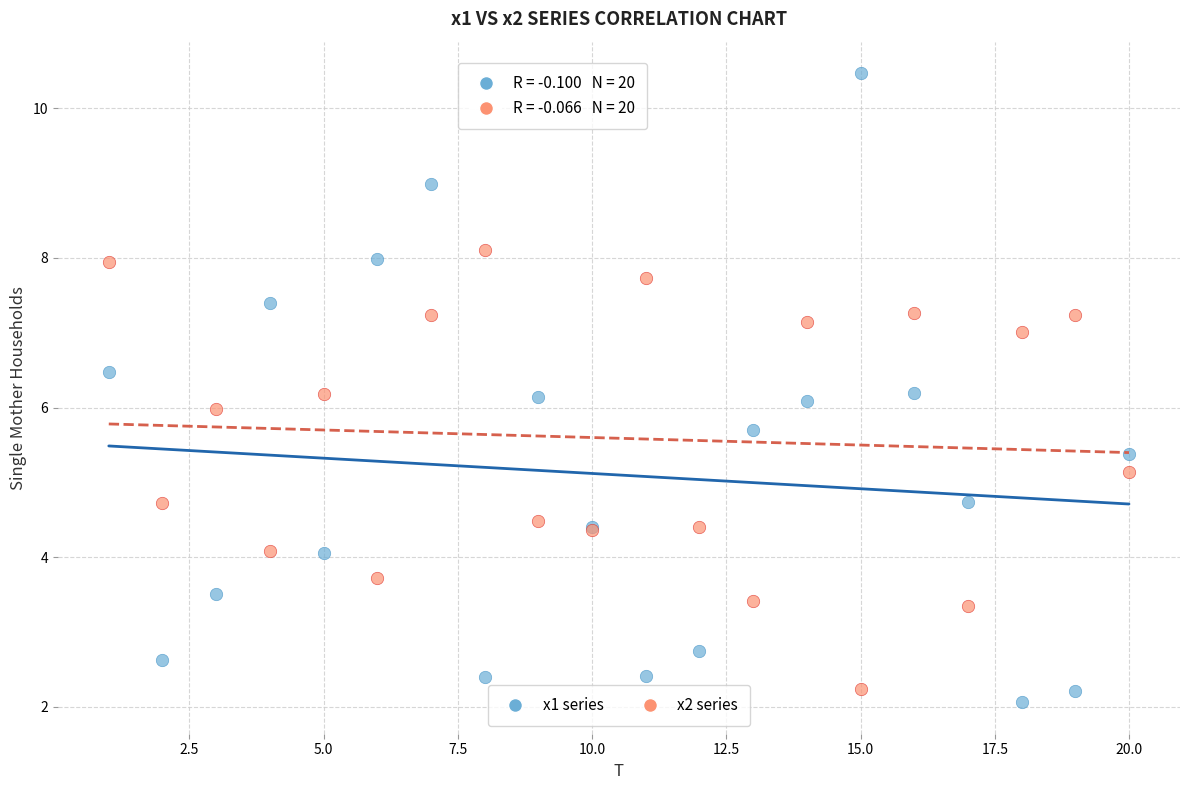

What is the X range (max minus min) for the scatter plot?

19.0